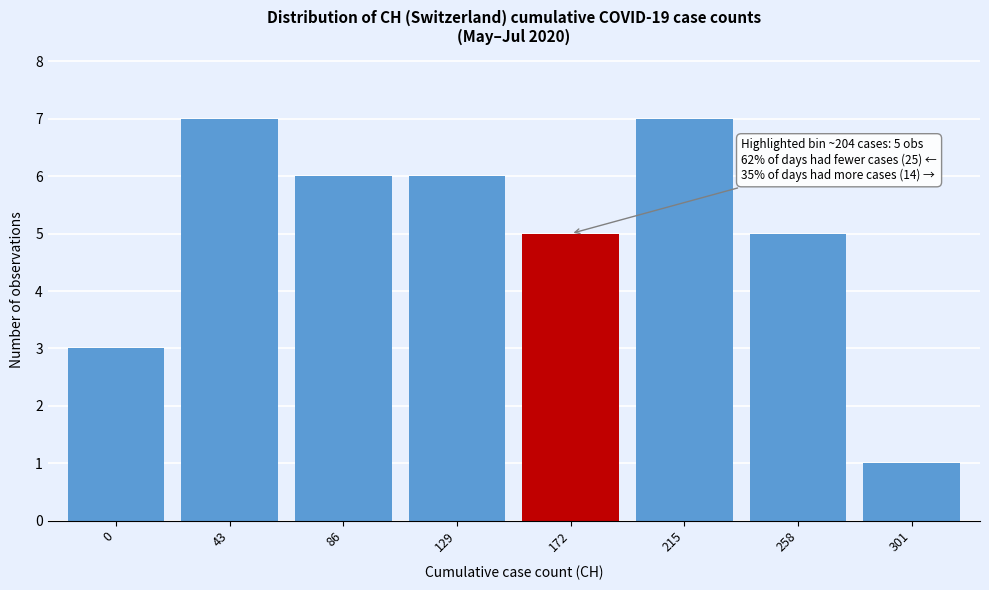

Reading left to right, what are all the values shown in this chart?

3	7	6	6	5	7	5	1